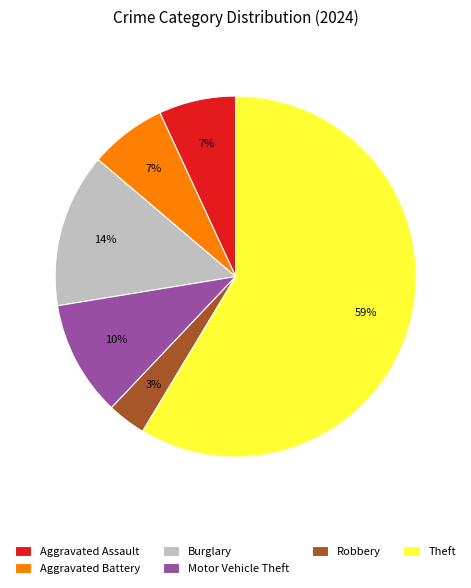

How many slices are in this pie chart?

6